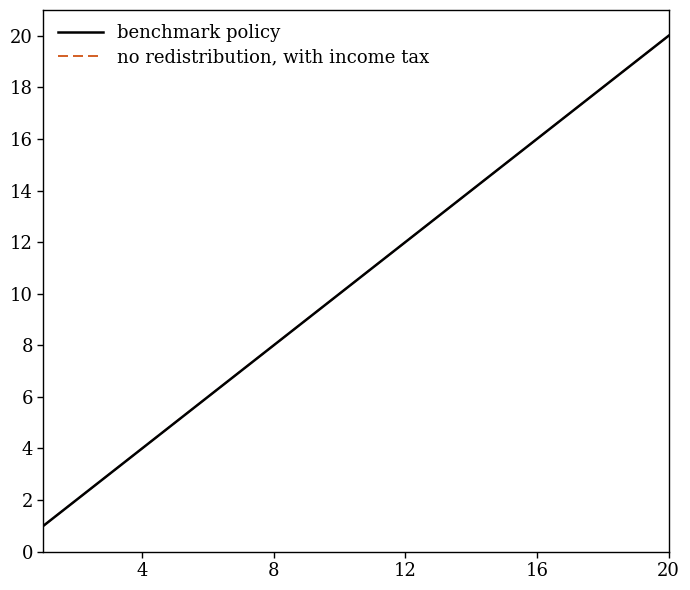

What are all the series names shown in the legend?

benchmark policy, no redistribution, with income tax